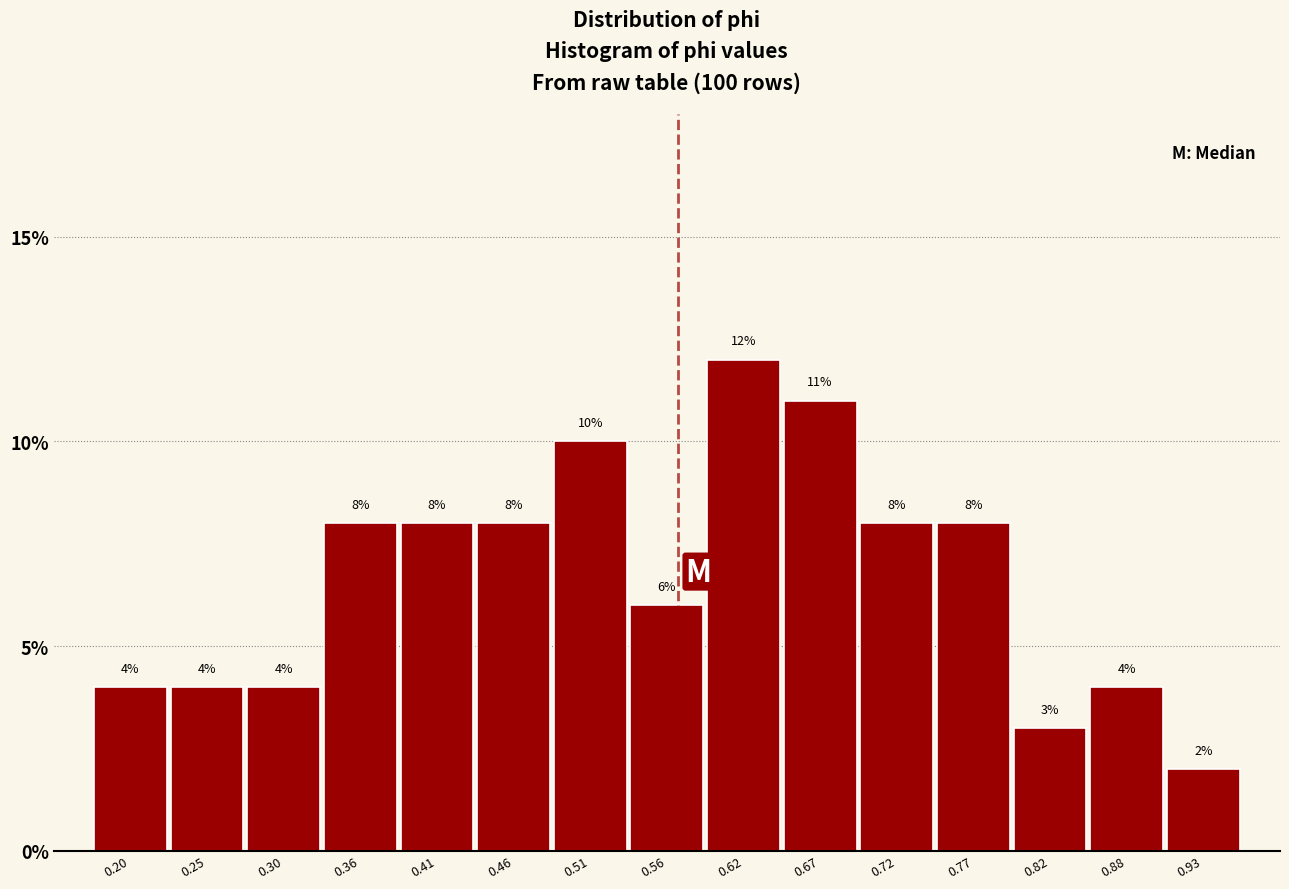

How tall is the bar that spans 0.75 to 0.80 on the x-axis? The bar edges are not printed on the chart, so give them approximately, as read against the axis.

8